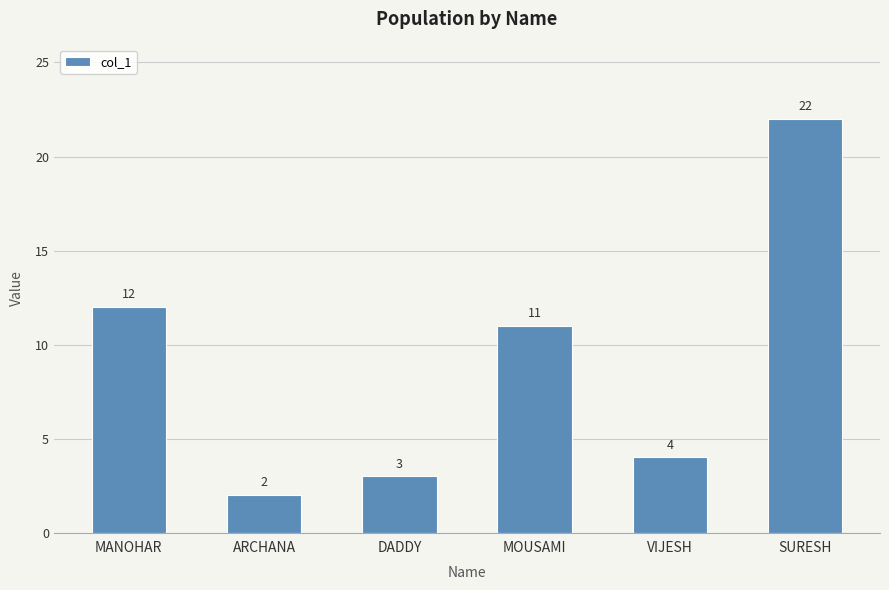

Which has a higher value, DADDY or VIJESH?

VIJESH